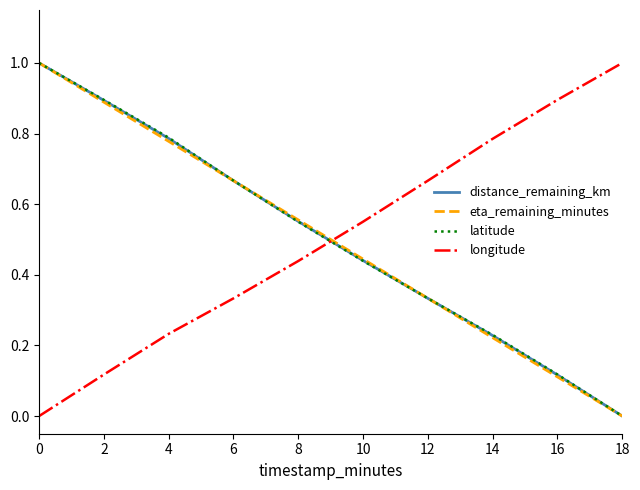

True or false: eta_remaining_minutes has more than 1 interior local peaks.

False